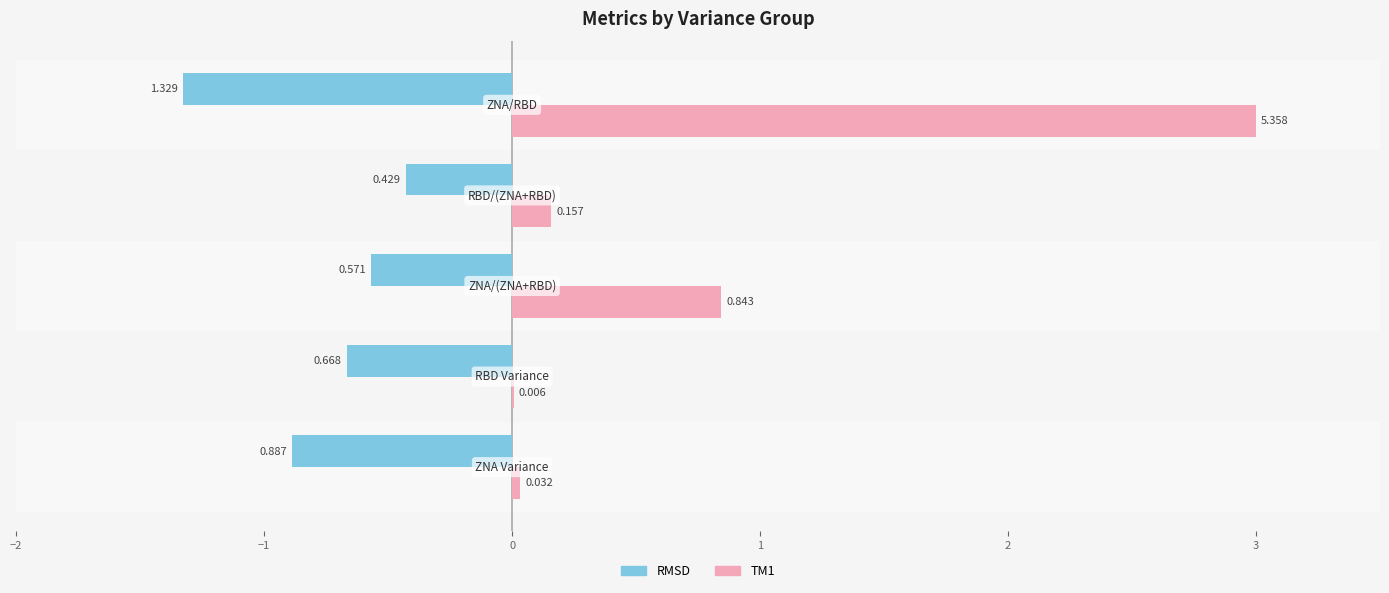

What are all the series names shown in the legend?

RMSD, TM1